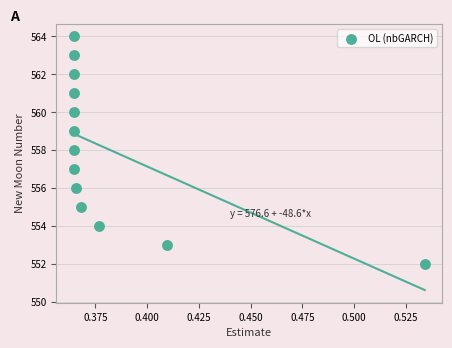

What is the range of Y values (max minus min)?

12